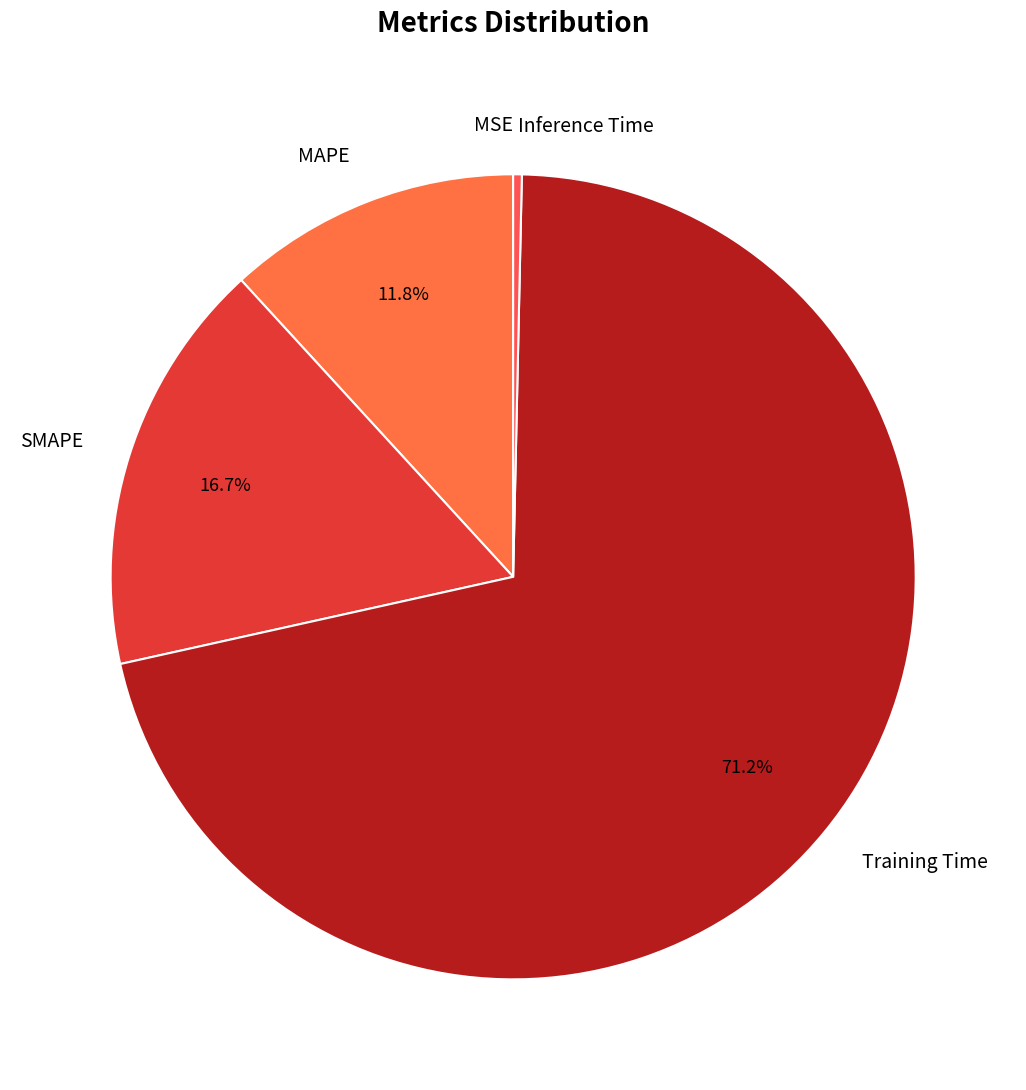

Does SMAPE account for over 50% of the chart?

No